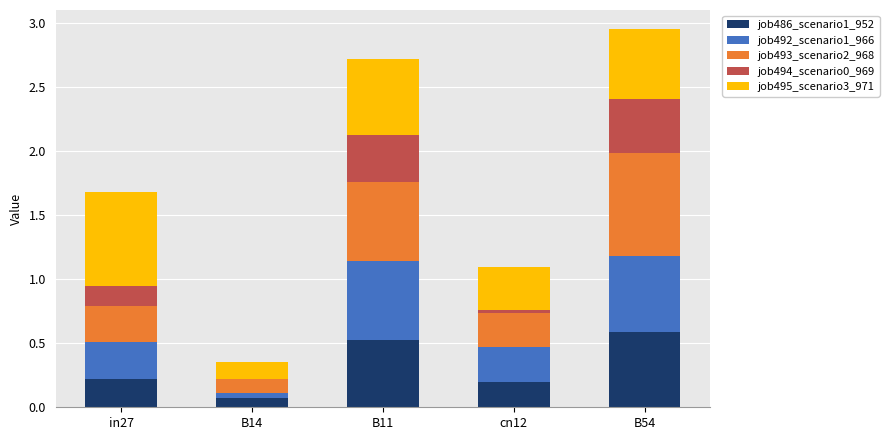

The job486_scenario1_952 series shows 0.4 at in27. True or false?

False